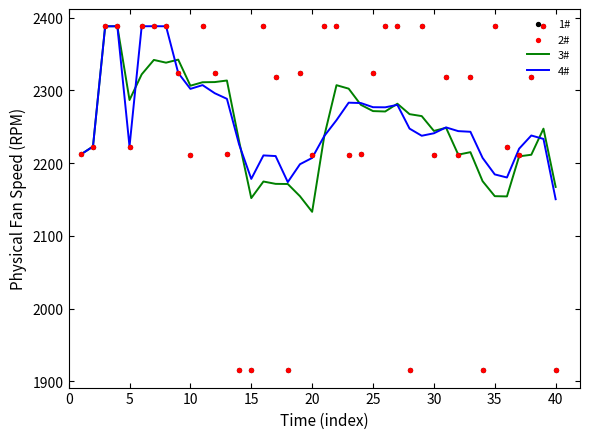

At how many categories does at least one series exceed 2077?

40